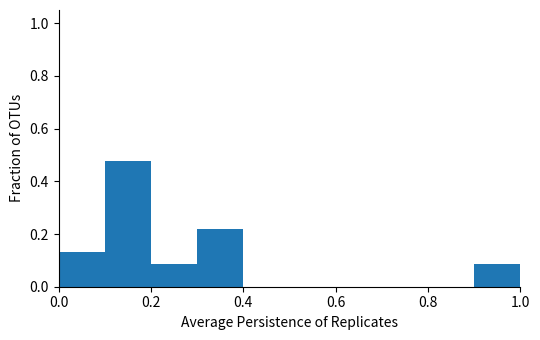

Reading left to right, list every bar in this chart as the range it spans on the x-axis followed by its height. The values are not printed on the chart, so give them approximately, as read against the axis.

0.0 to 0.1: 0.14
0.1 to 0.2: 0.48
0.2 to 0.3: 0.08
0.3 to 0.4: 0.22
0.4 to 0.5: 0
0.5 to 0.6: 0
0.6 to 0.7: 0
0.7 to 0.8: 0
0.8 to 0.9: 0
0.9 to 1.0: 0.08